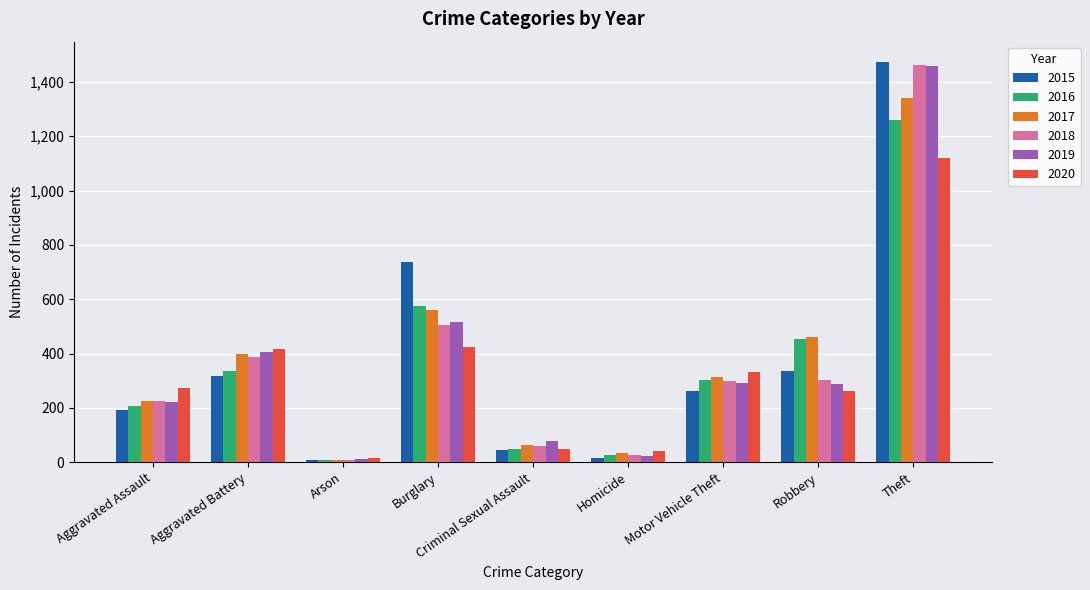

Where is 2016 nearest to the value 633?

Burglary